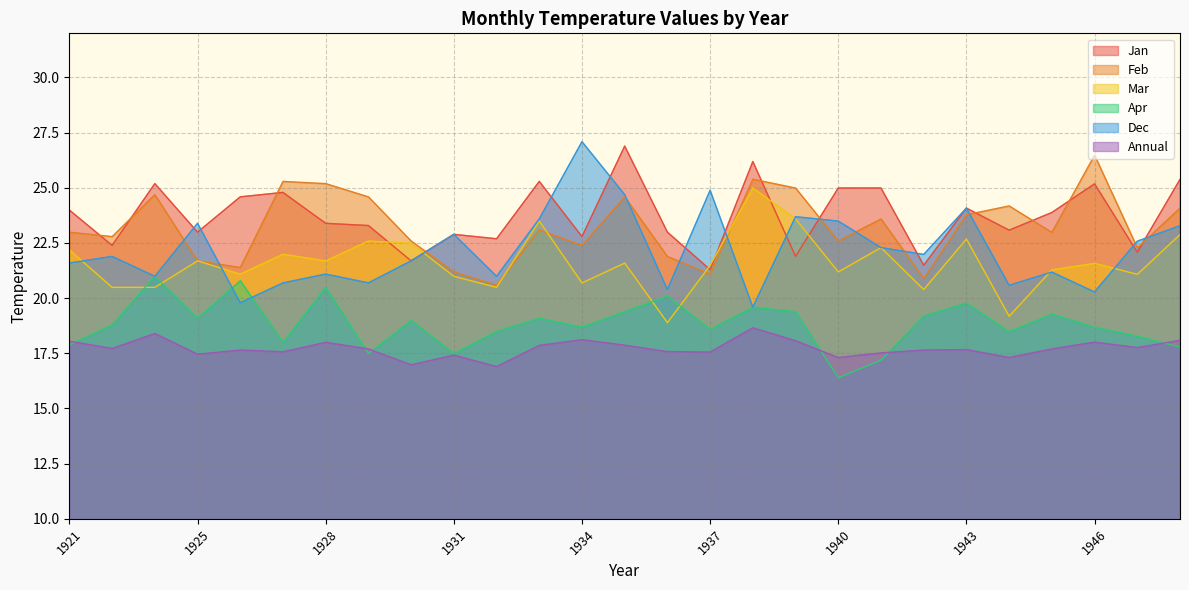

Which label corresponds to the largest value in the chart?

1934